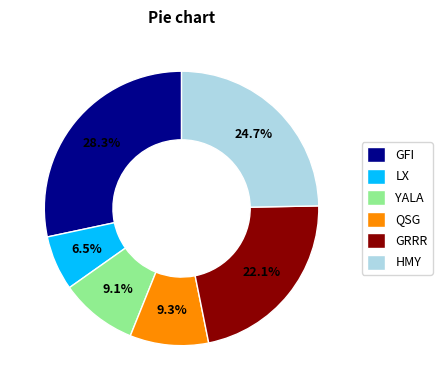

Is it true that GFI is 41% of the pie?

False